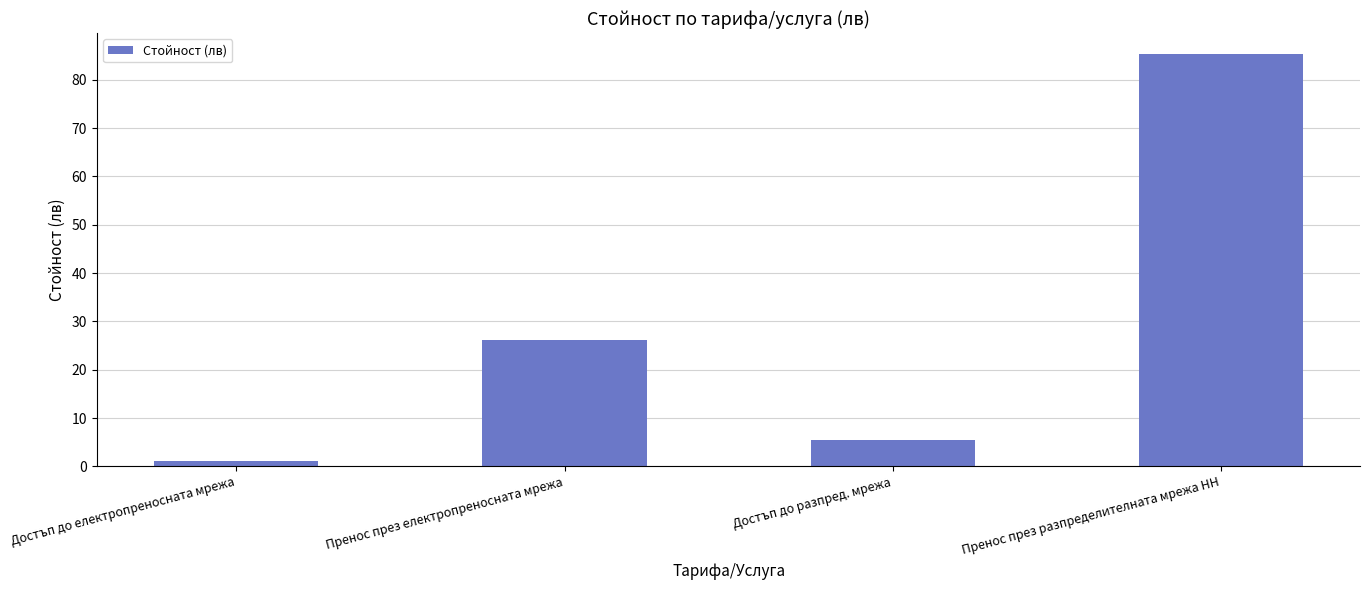

True or false: the data shows 8.2 at Достъп до разпред. мрежа.

False